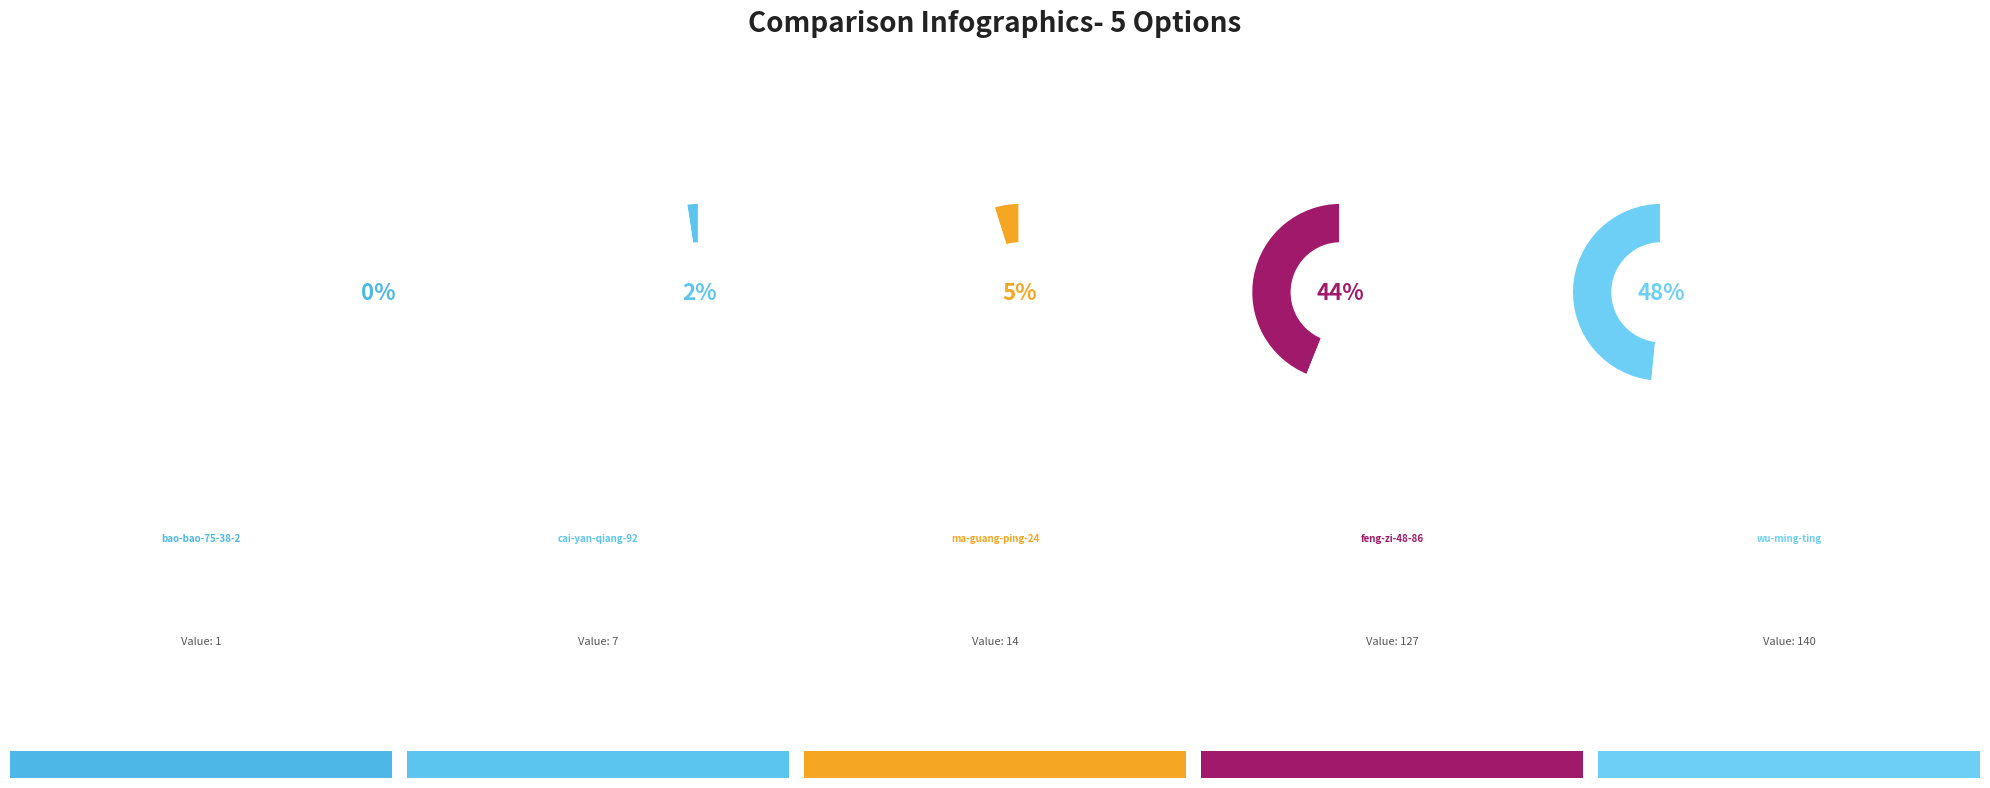

True or false: wu-ming-ting accounts for 48% of the total.

True